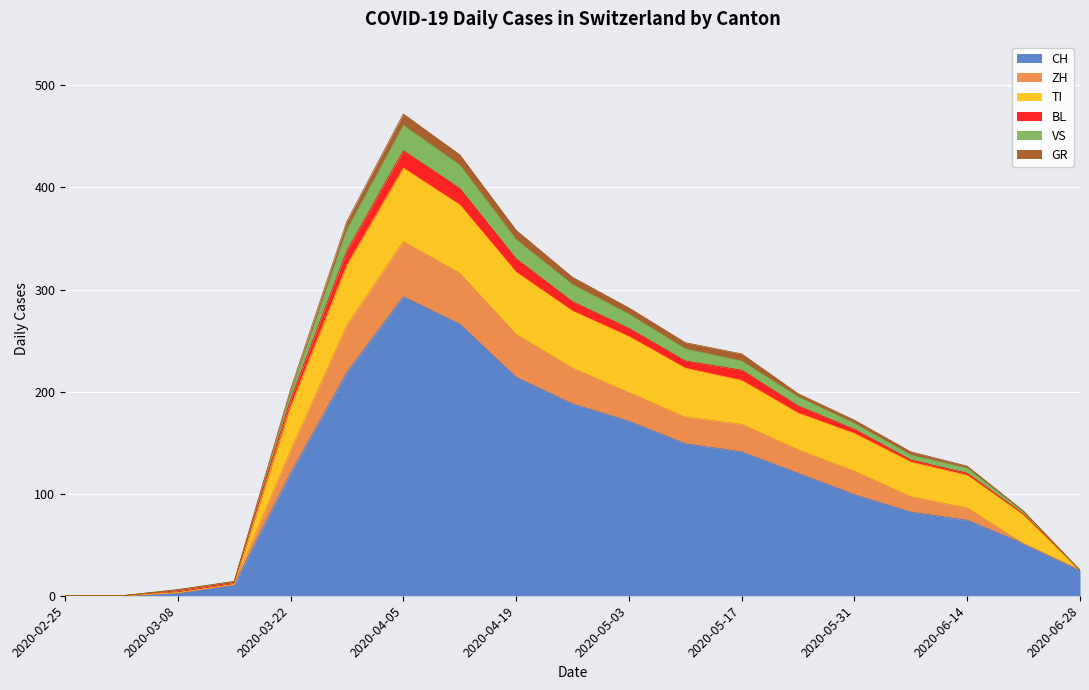

What is the highest value of the CH series?

293